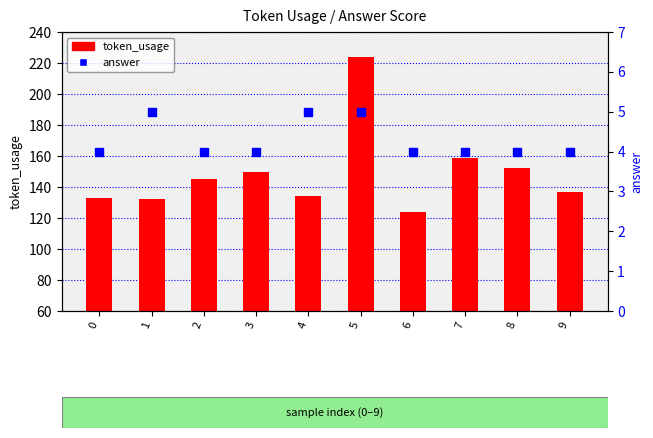

At which category is the sum across all series the highest?

5